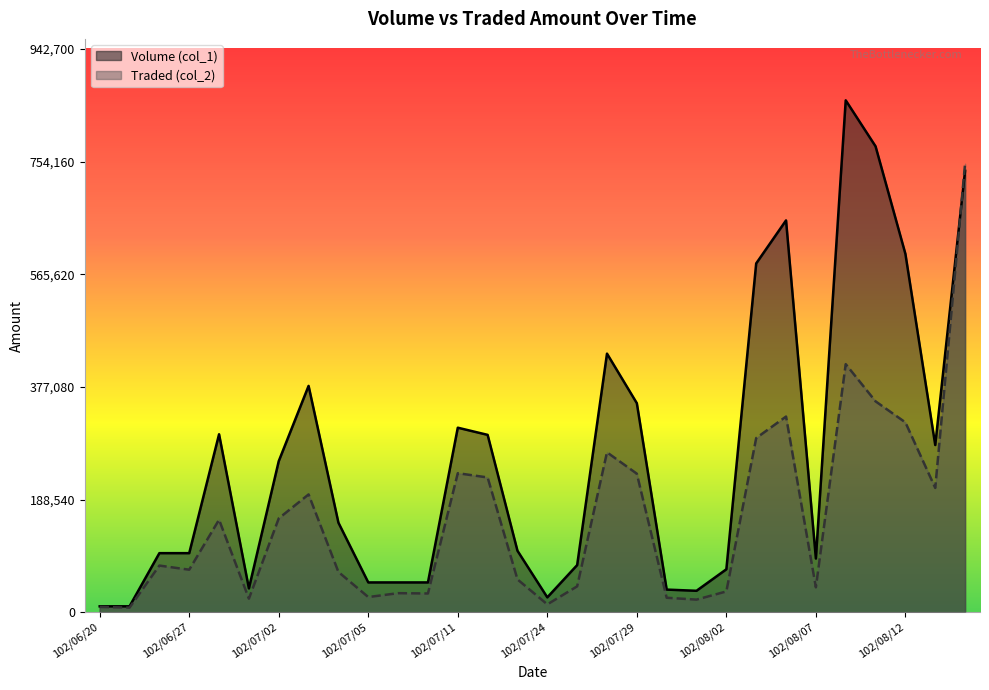

What is the minimum value for Volume (col_1)?

10000